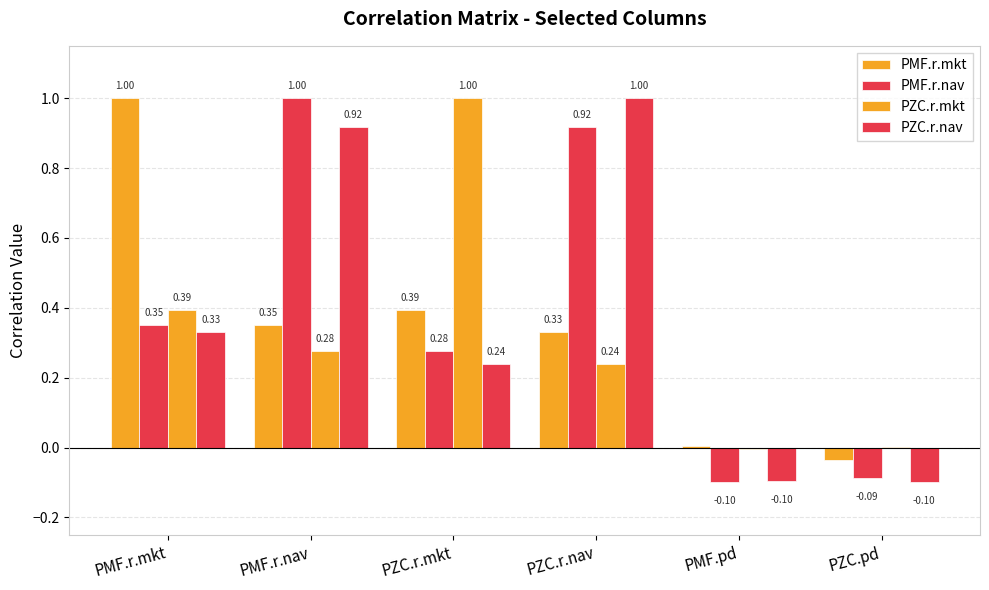

Between PZC.r.nav and PZC.r.mkt, which is larger?

PZC.r.mkt